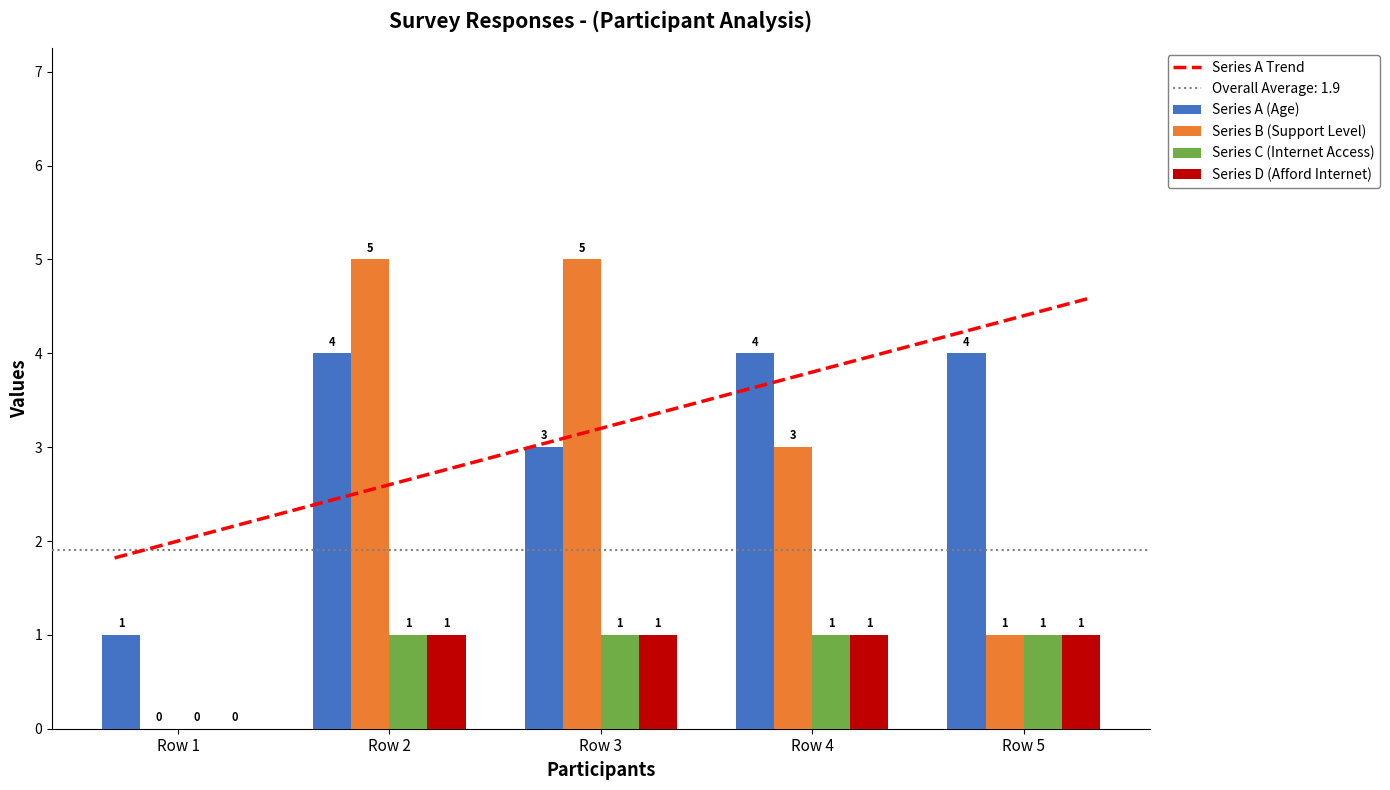

Reading right to left, list all the values displayed in this chart.

Series A (Age): Row 5=4	Row 4=4	Row 3=3	Row 2=4	Row 1=1
Series B (Support Level): Row 5=1	Row 4=3	Row 3=5	Row 2=5	Row 1=0
Series C (Internet Access): Row 5=1	Row 4=1	Row 3=1	Row 2=1	Row 1=0
Series D (Afford Internet): Row 5=1	Row 4=1	Row 3=1	Row 2=1	Row 1=0